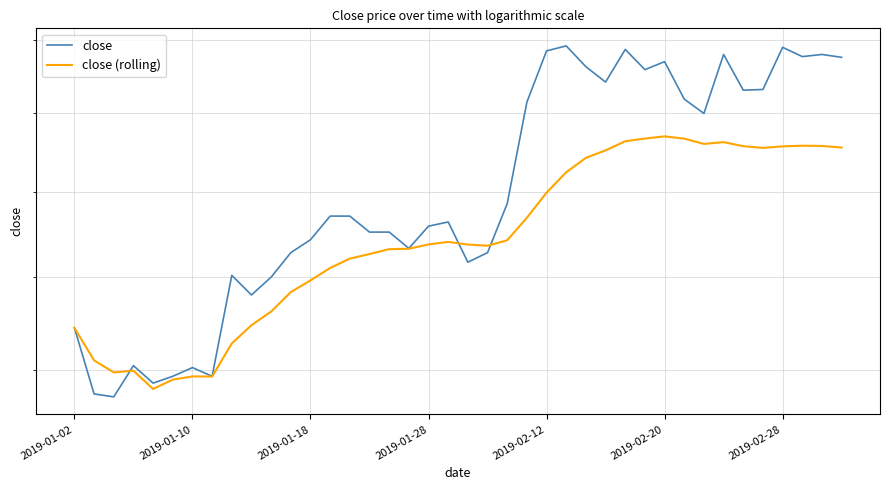

What is the value of the close (rolling) point at the 28th from the left?

13.5